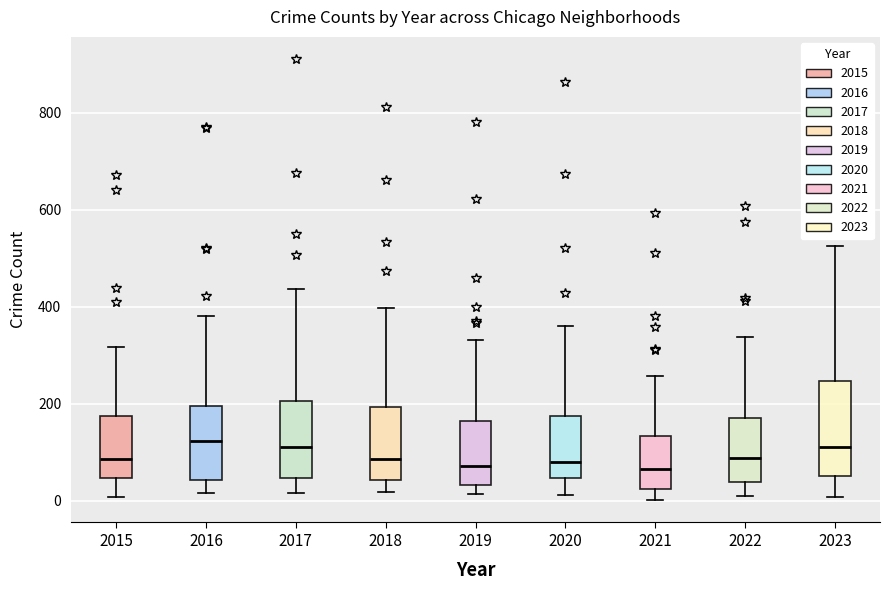

Where is the upper edge of the box at x = 2015 on the y-axis? The values are not printed on the chart, so give them approximately, as read against the axis.

180